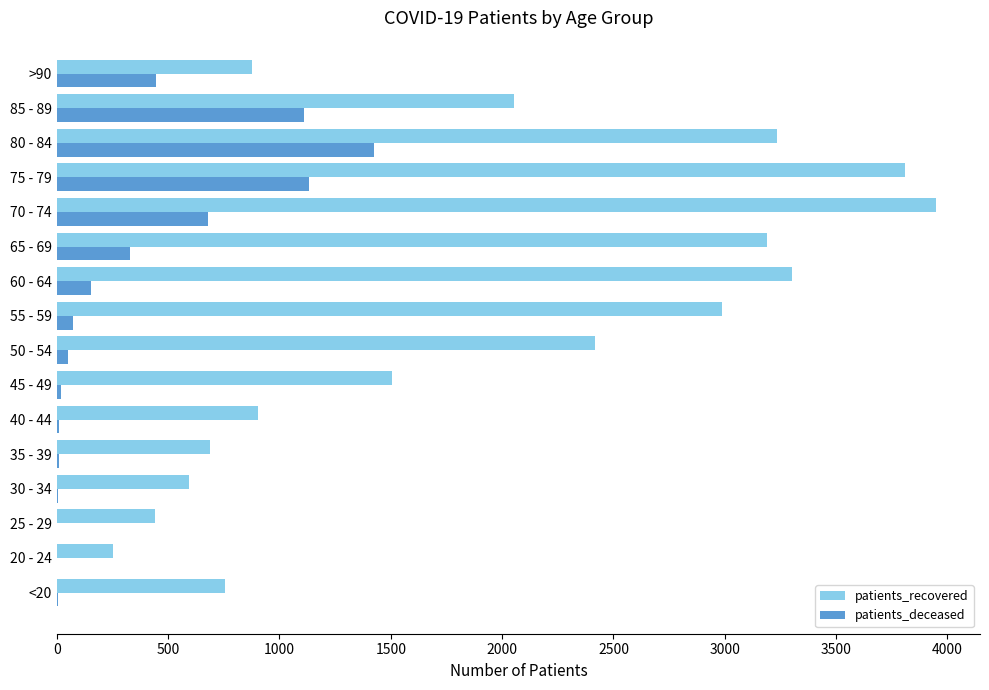

Between 25 - 29 and 60 - 64, which series saw the biggest shift?

patients_recovered